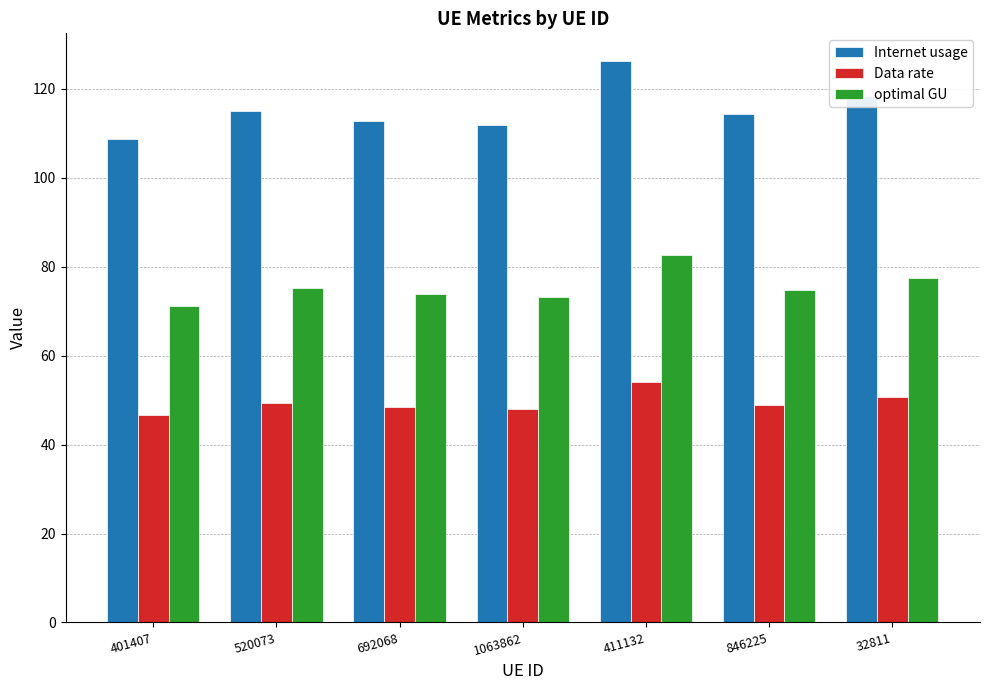

Is it true that Internet usage equals 118.2 at 32811?

True